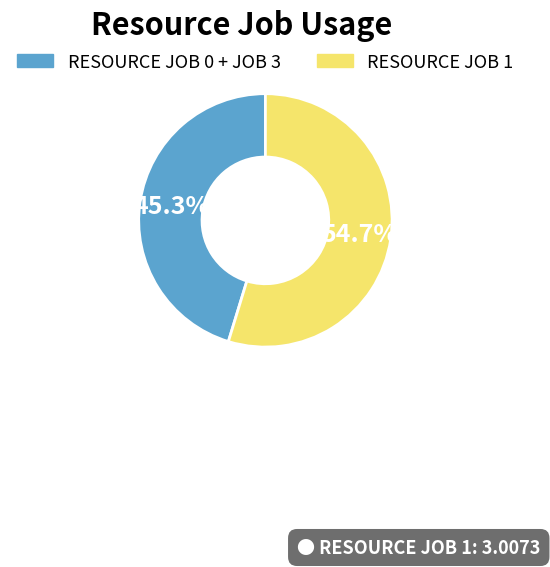

Is there a majority slice in this chart?

Yes